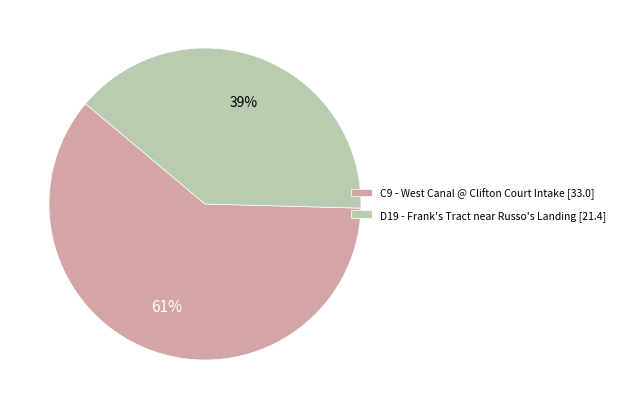

Combined, do C9 - West Canal @ Clifton Court Intake [33.0] and D19 - Frank's Tract near Russo's Landing [21.4] account for over 50%?

Yes